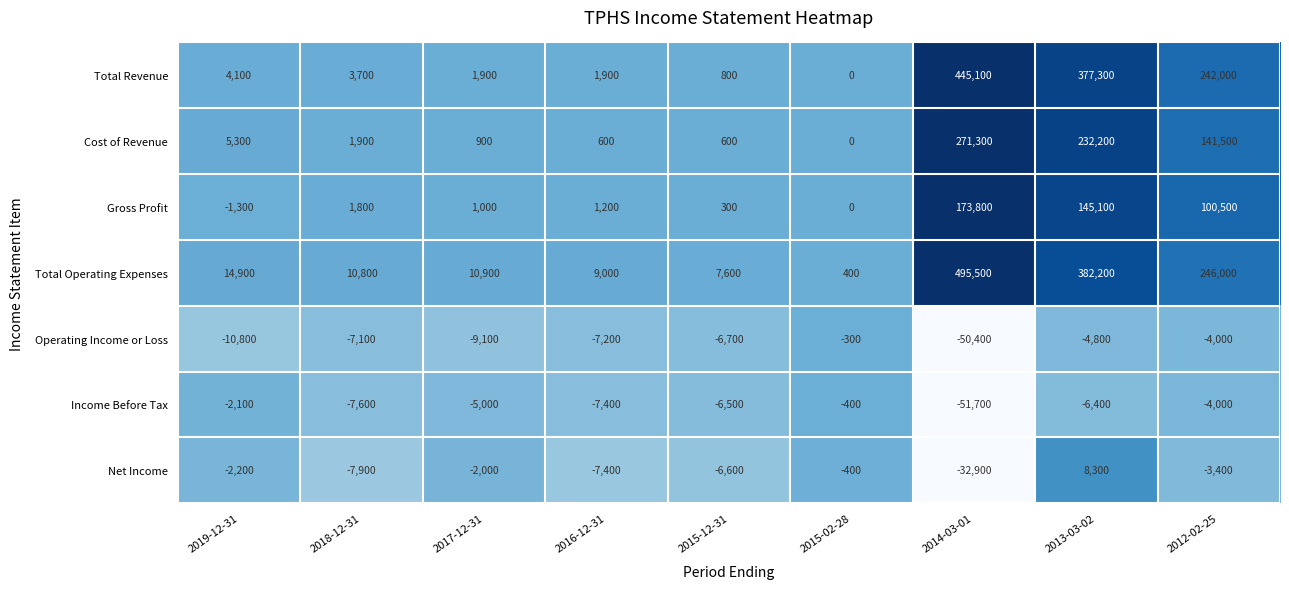

Which series changed the most between 2015-12-31 and 2015-02-28?

Total Operating Expenses